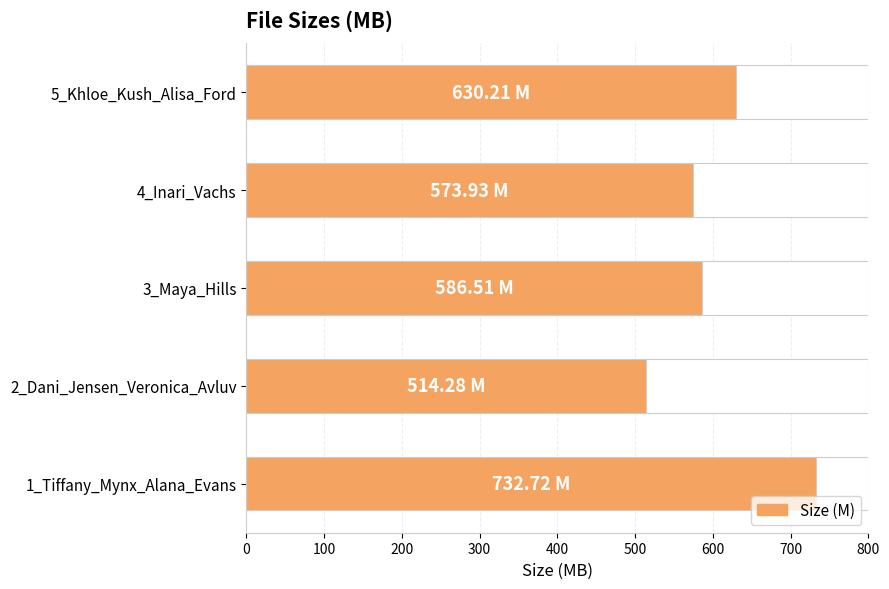

The chart shows a value of 699.6 at 2_Dani_Jensen_Veronica_Avluv. True or false?

False